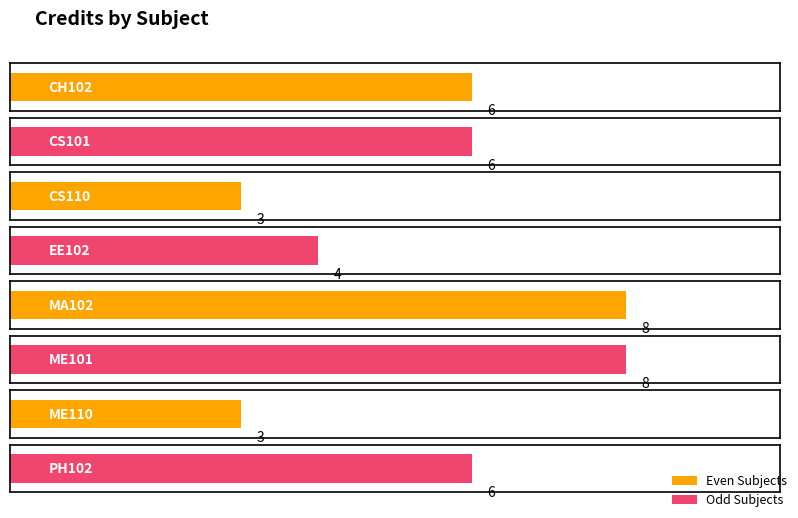

Which has a higher value, ME101 or CS101?

ME101